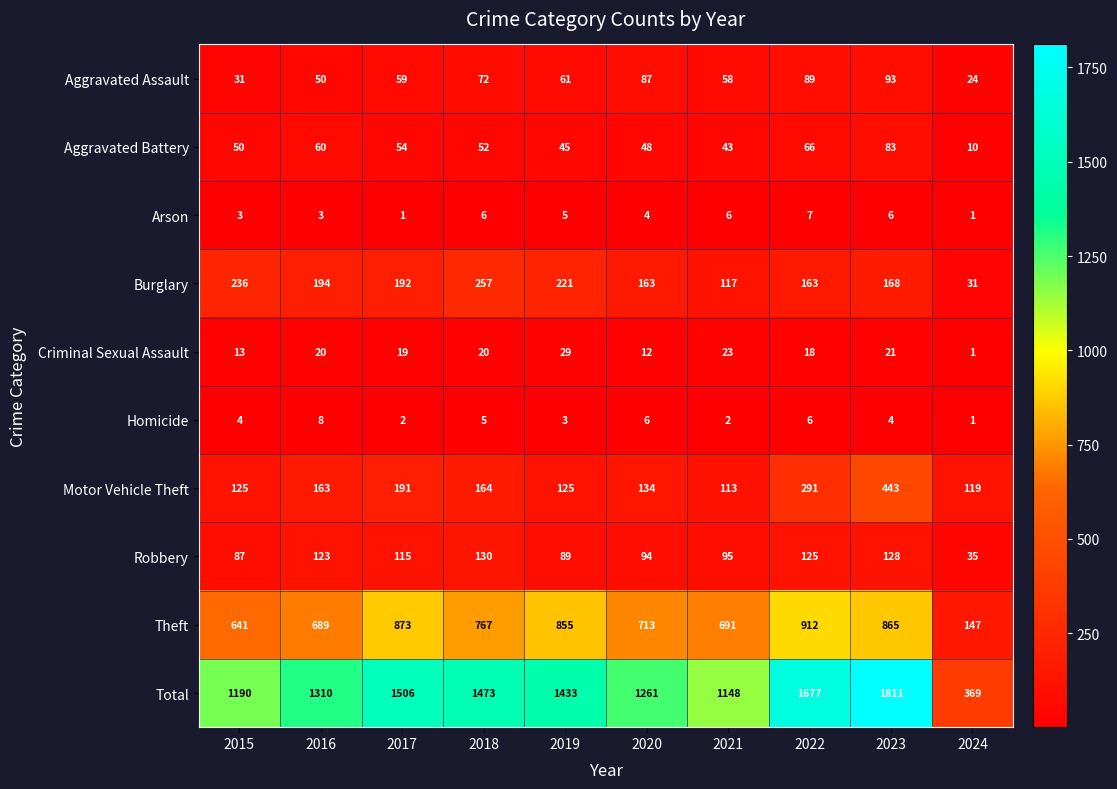

What is the difference between the maximum and minimum values in the Homicide series?

7